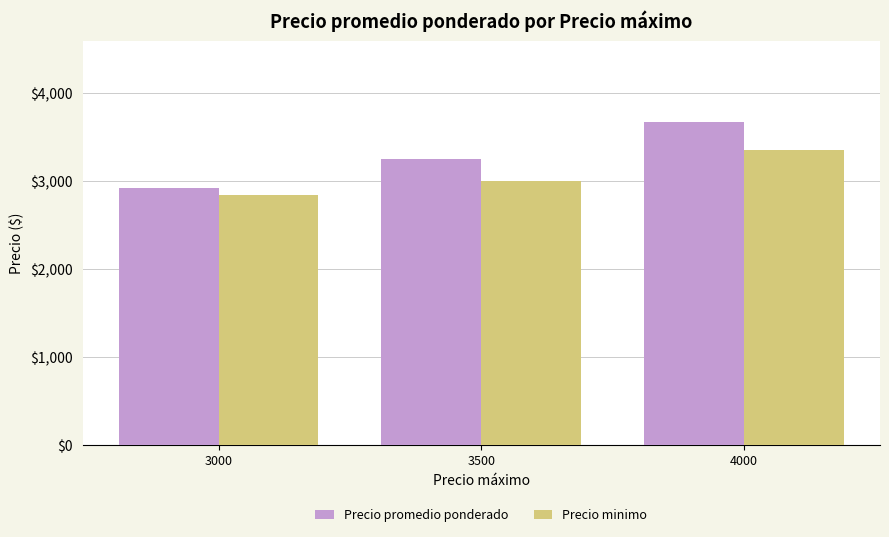

The Precio minimo series shows 3357 at 4000. True or false?

True